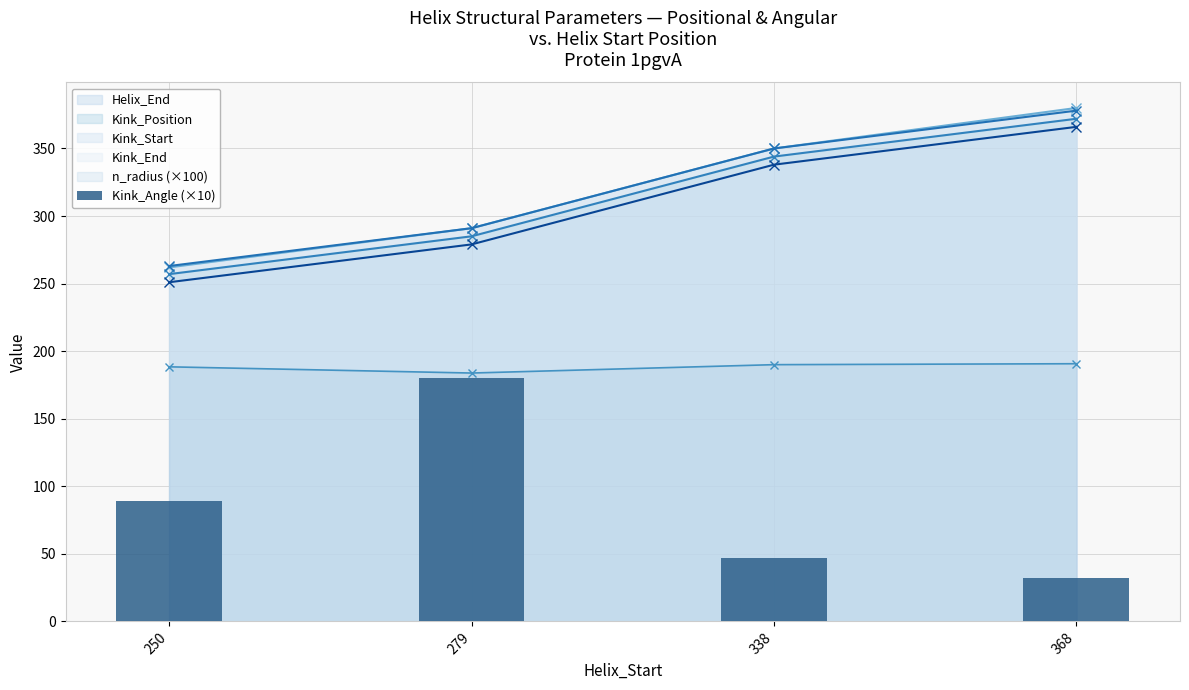

Rank the categories by Kink_Start value from highest to lowest.

368, 338, 279, 250